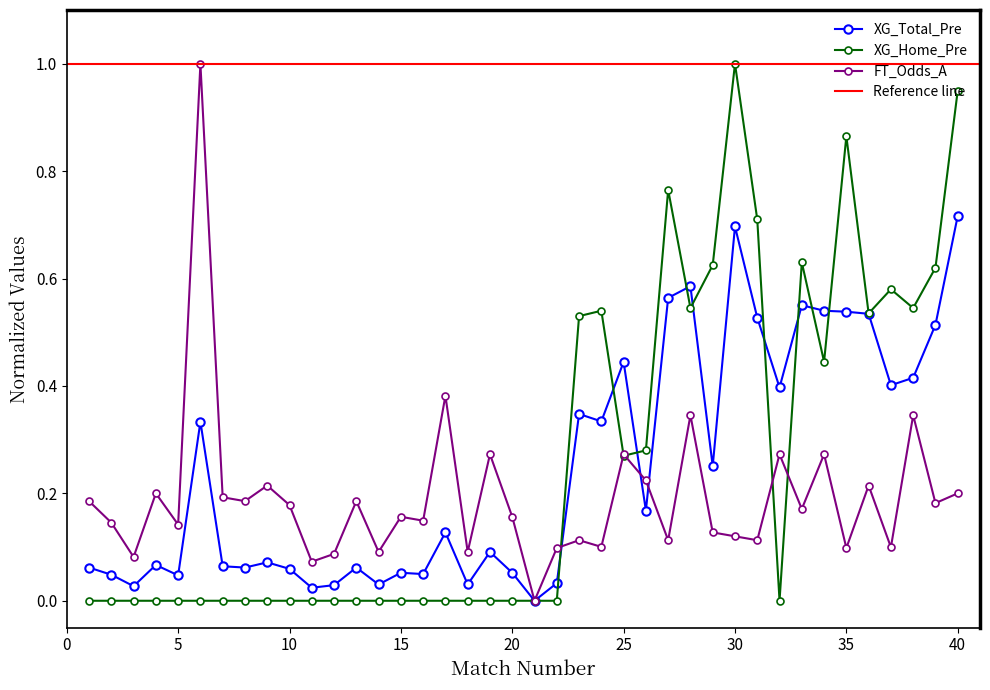

Which category has the lowest value across all series?

1